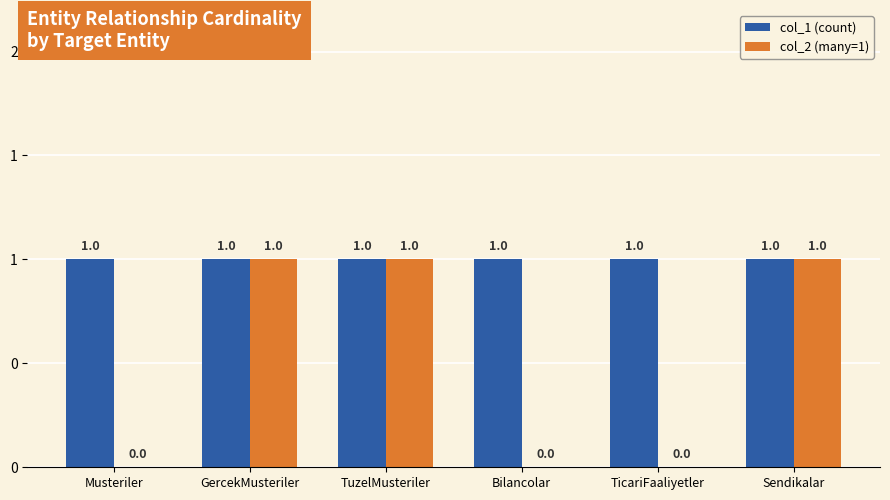

Which series has the largest range (max minus min)?

col_2 (many=1)